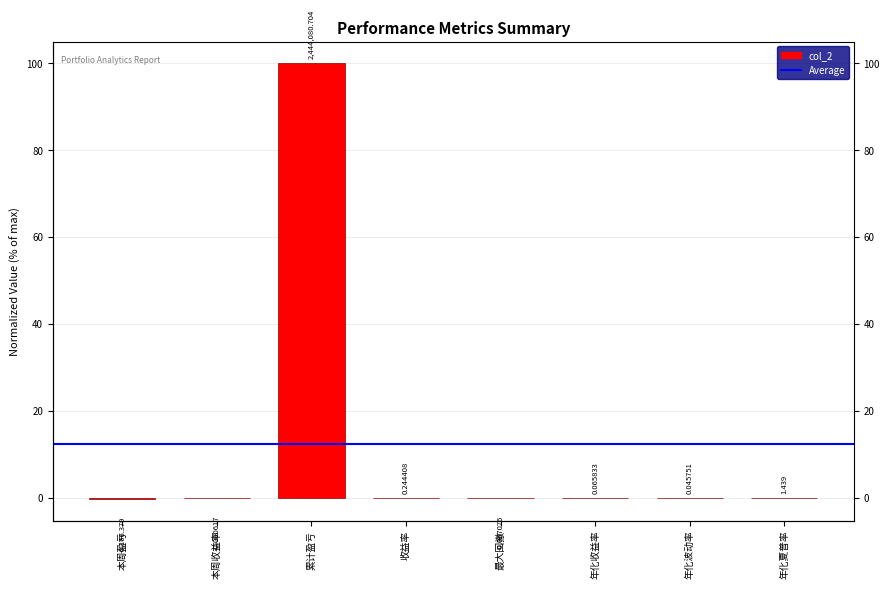

The chart shows a value of 0.0 at 收益率. True or false?

True